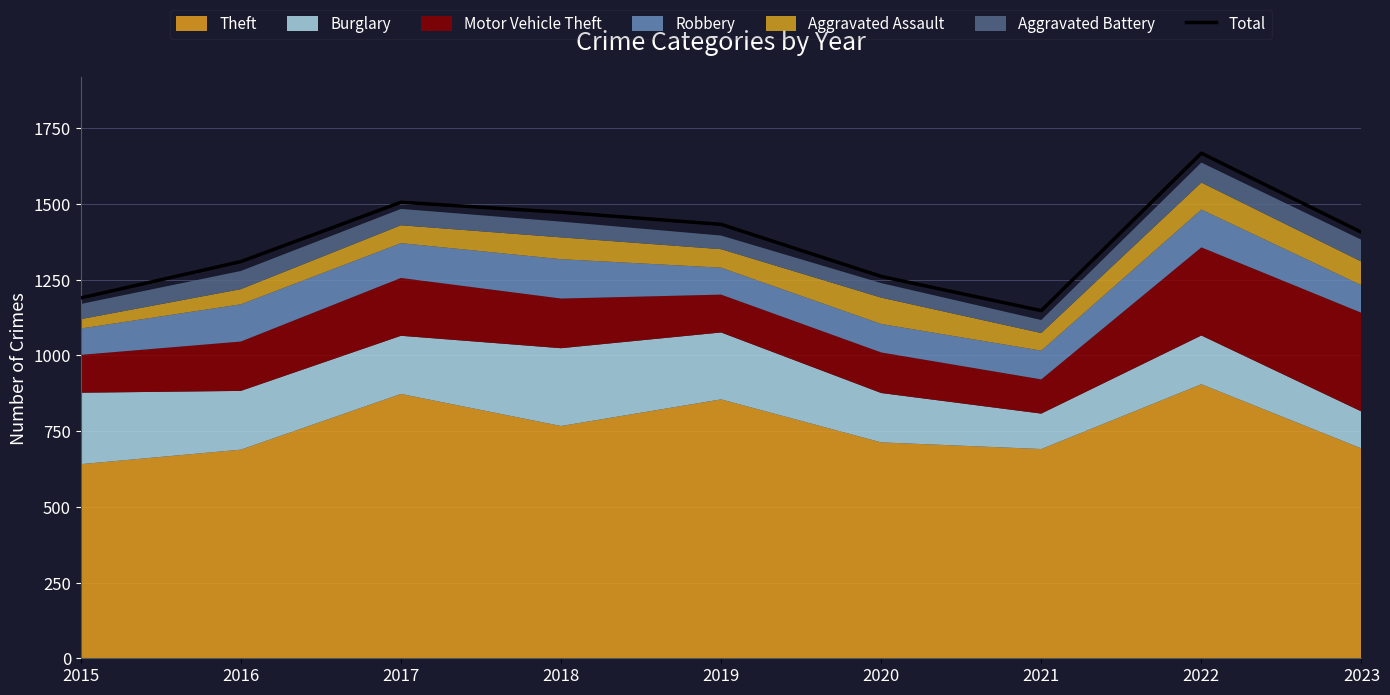

What is the sum of all values?

12396